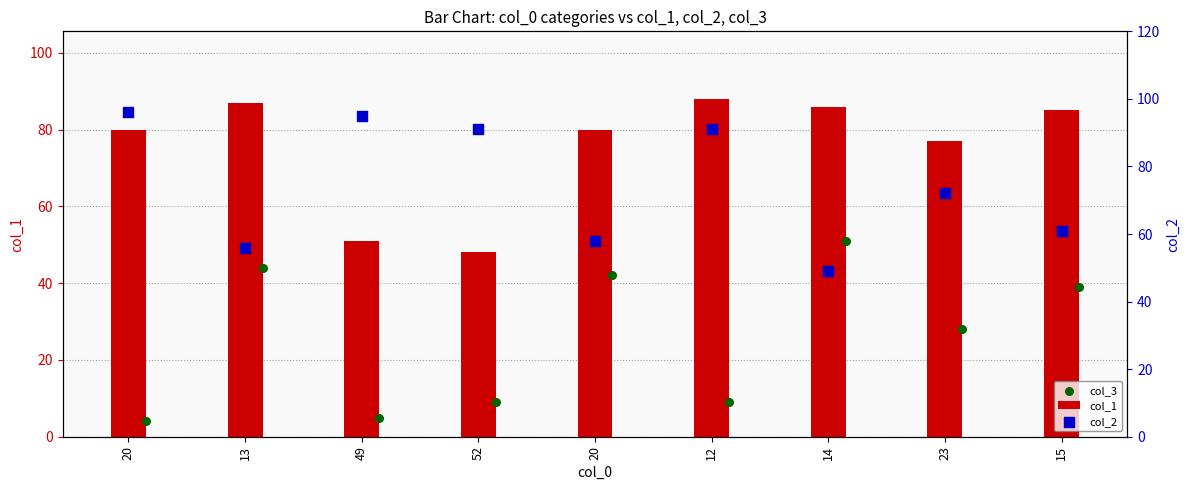

Which series has the widest spread of Y values?

col_3